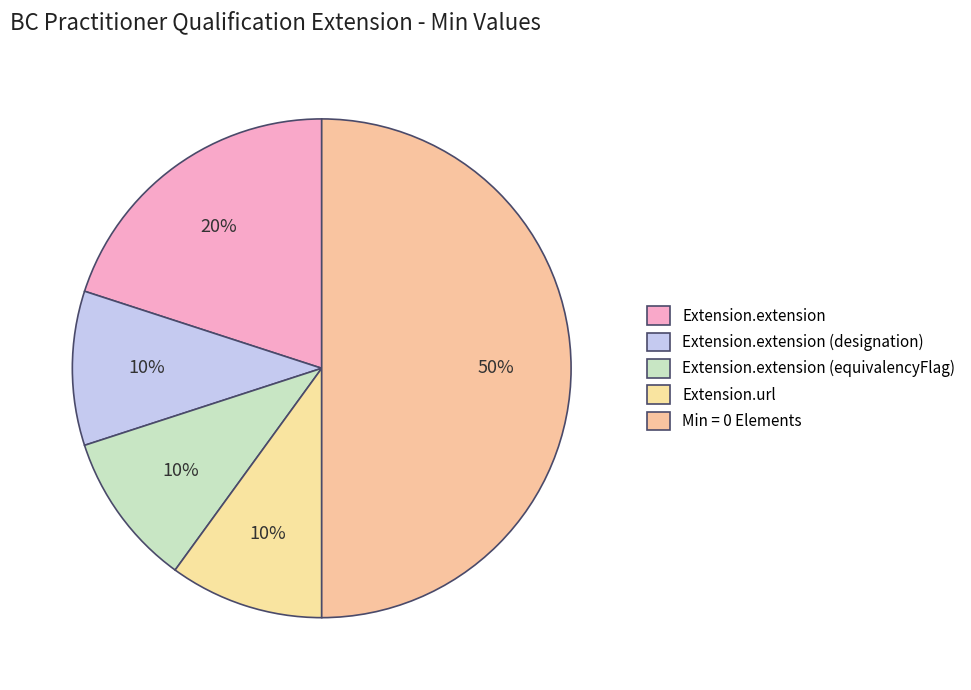

How many slices are in this pie chart?

5